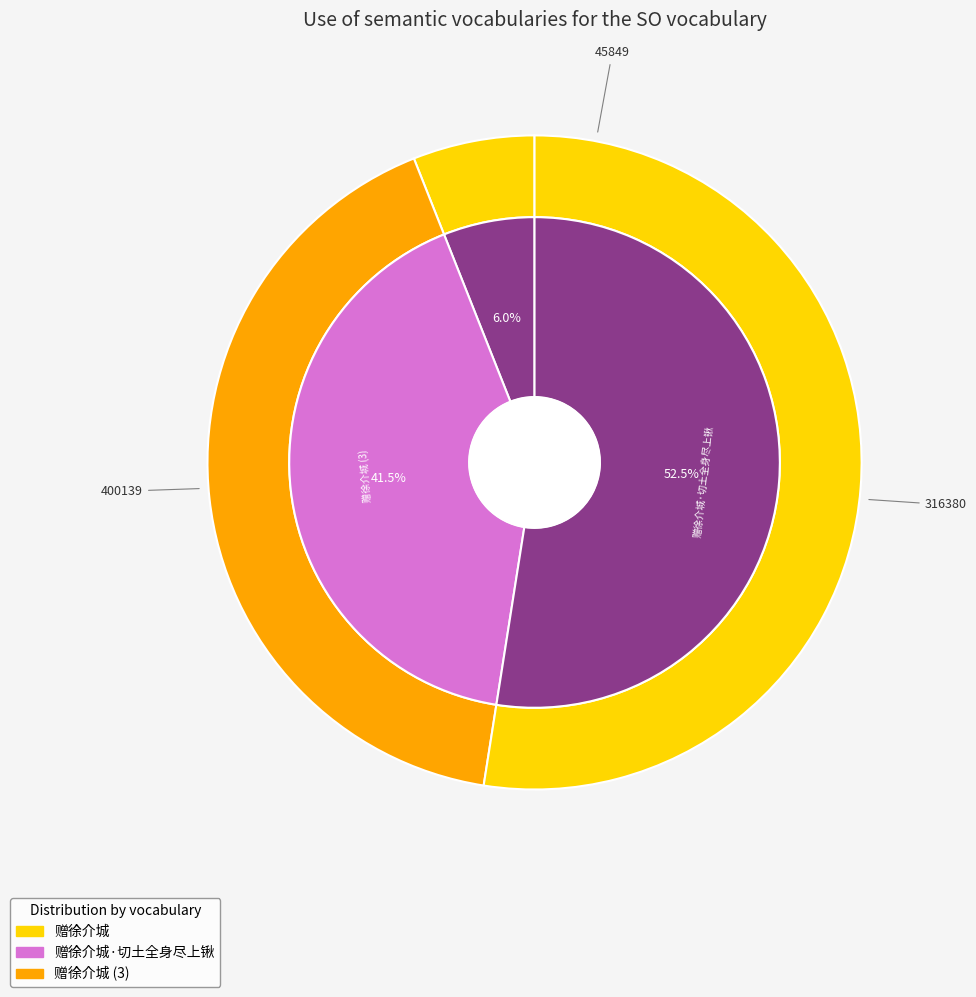

What percentage is the 赠徐介城·切土全身尽上锹 slice, to the nearest percent?

41%